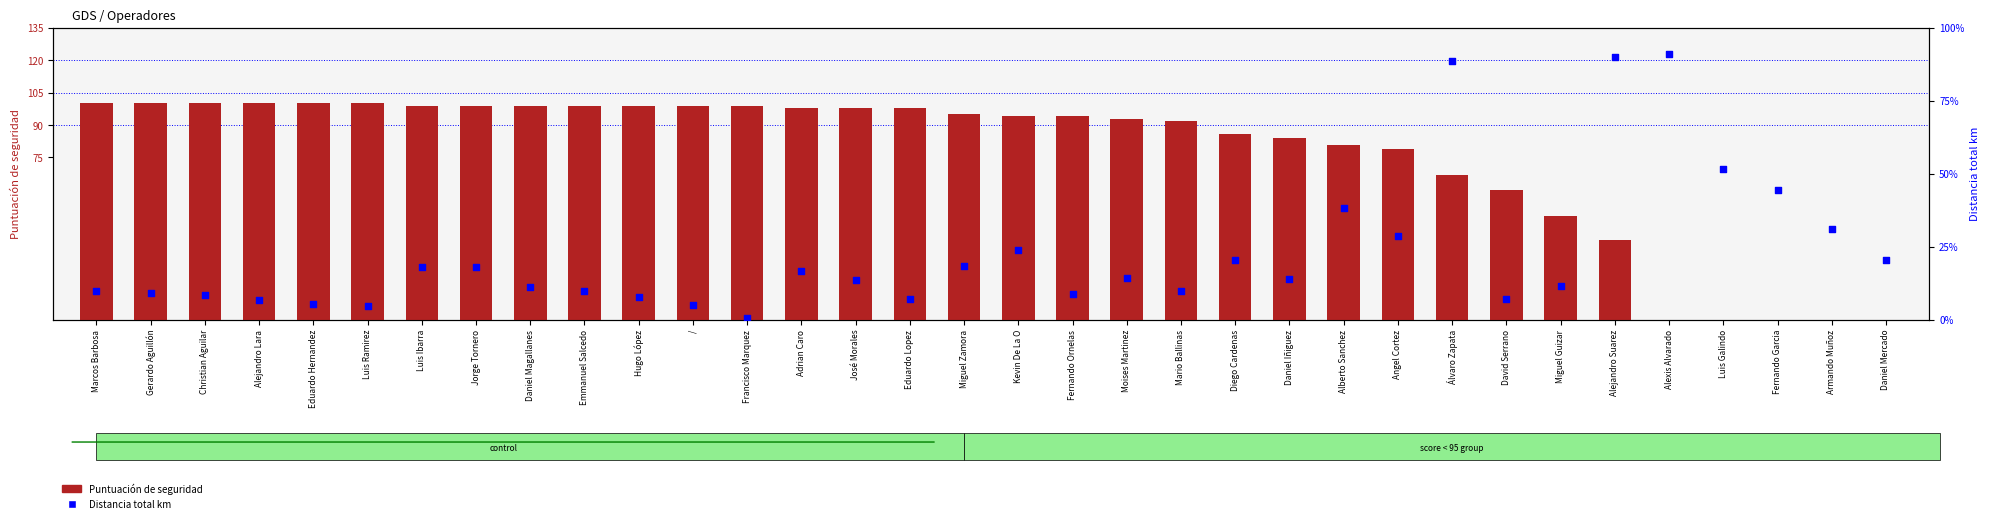

At which category is the sum across all series the highest?

Álvaro Zapata